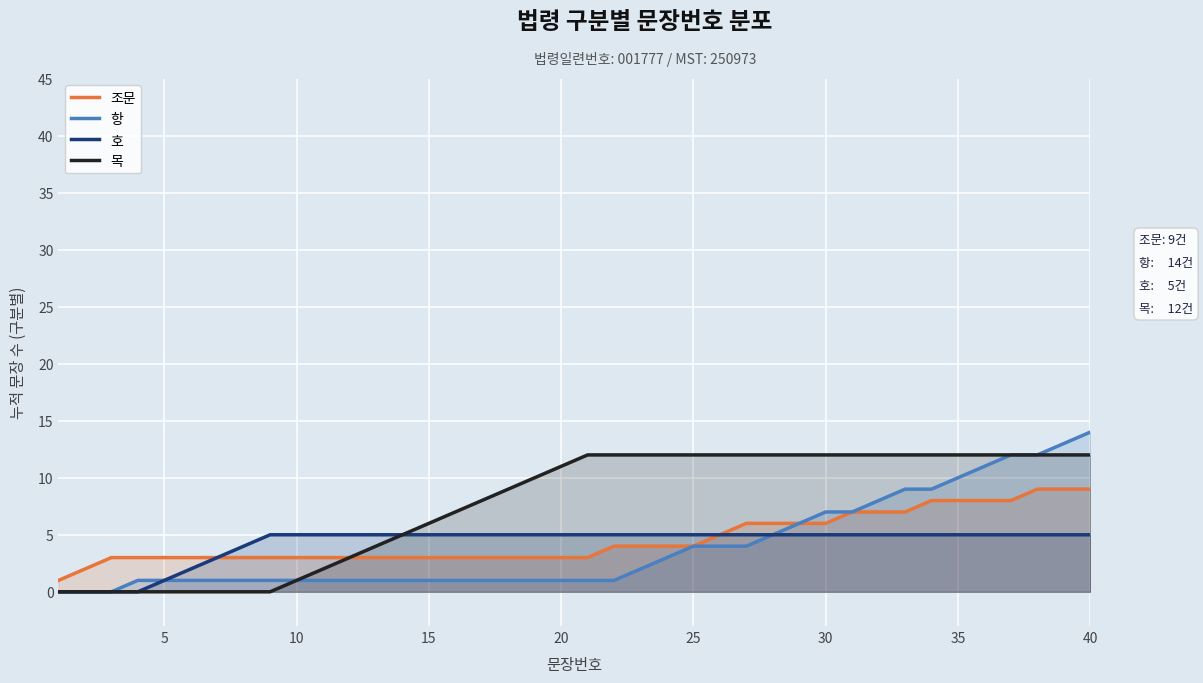

Is it true that 항 equals 14 at 40?

True